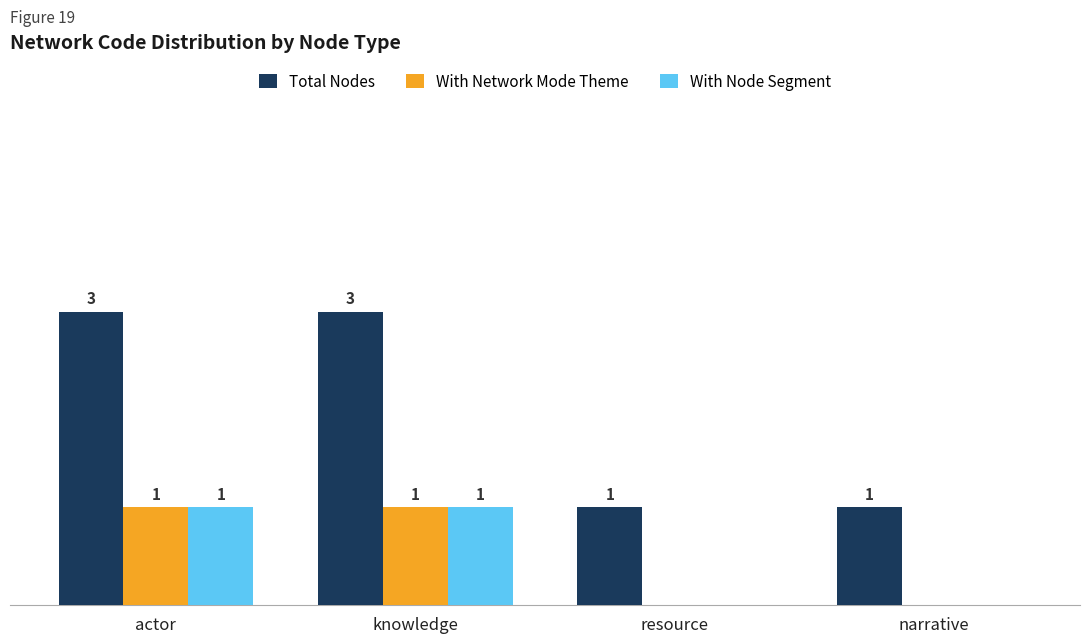

Which series has the largest total across all categories?

Total Nodes